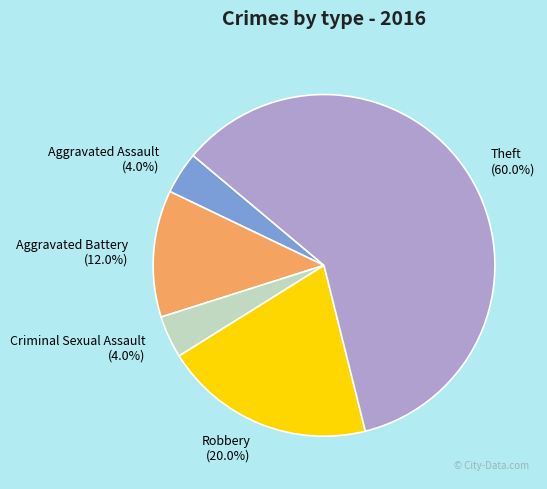

To the nearest percent, what is the average slice percentage?

20%